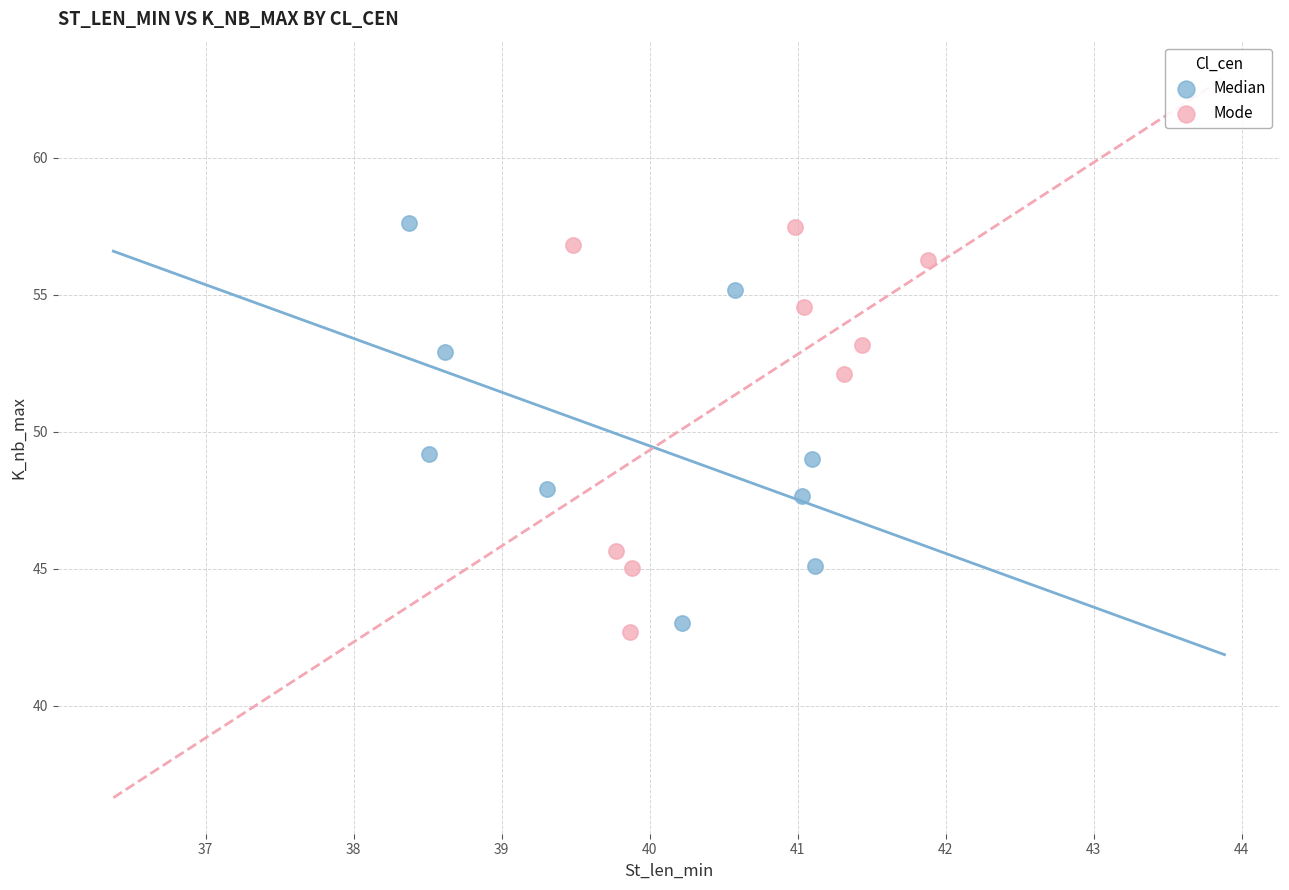

What are all the series names shown in the legend?

Median, Mode